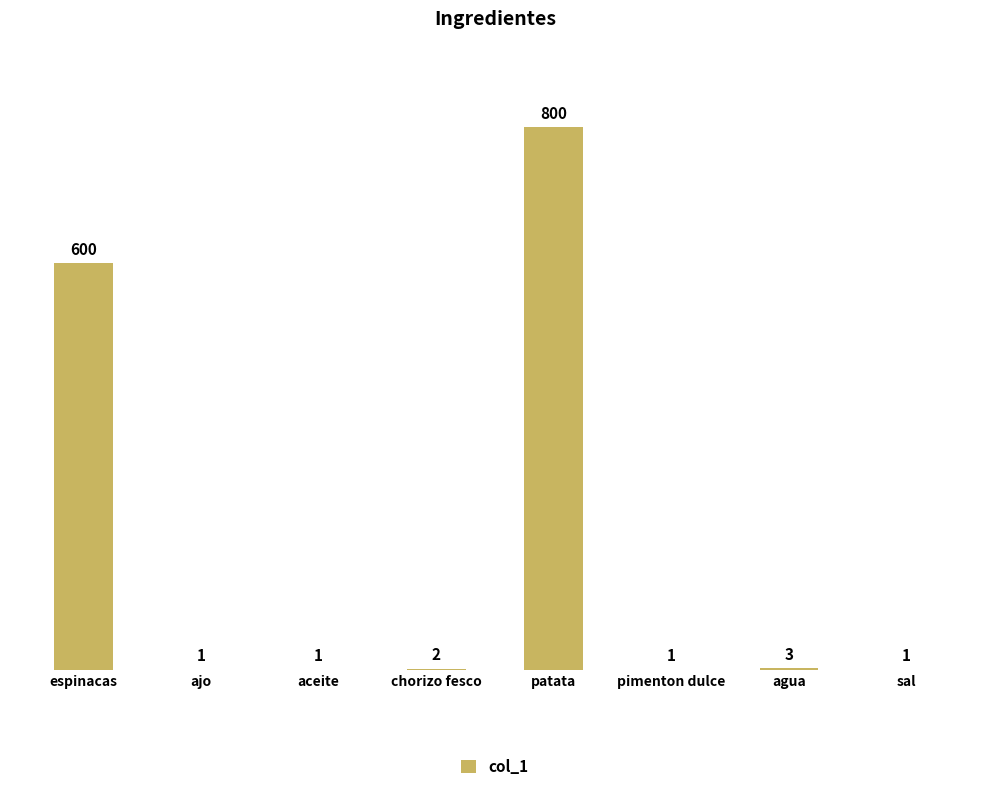

What is the greatest value displayed?

800